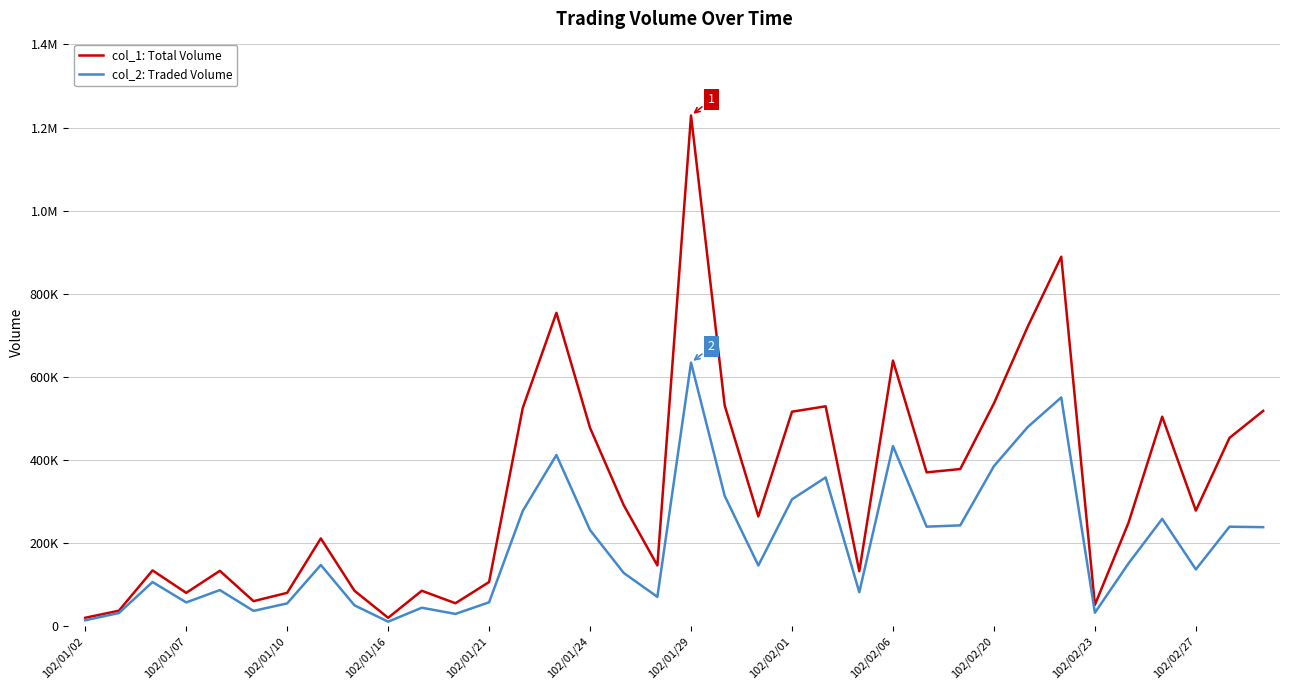

Is this an area chart (filled region under the line)?

No